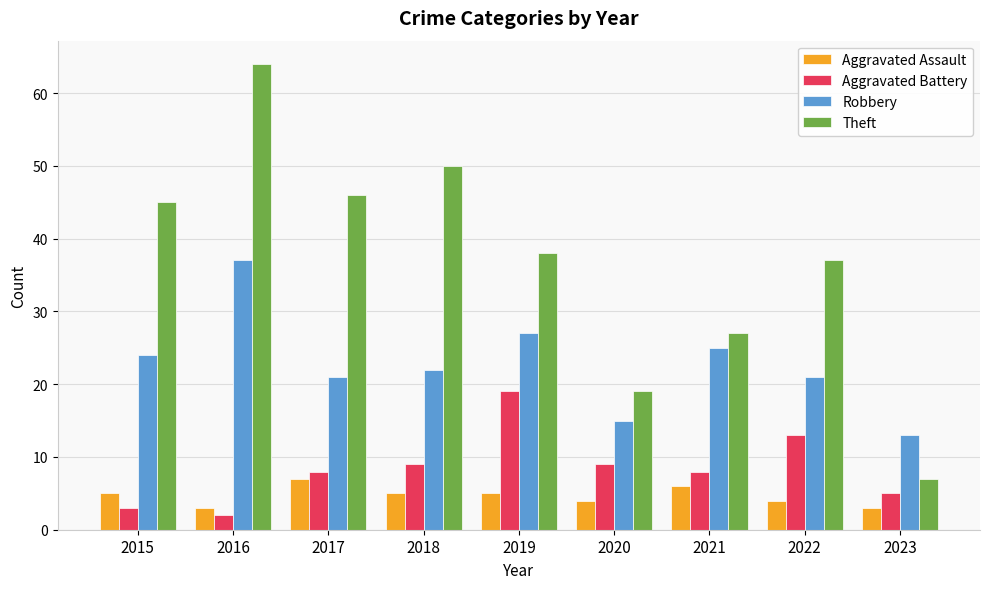

What is the lowest value of the Robbery series?

13